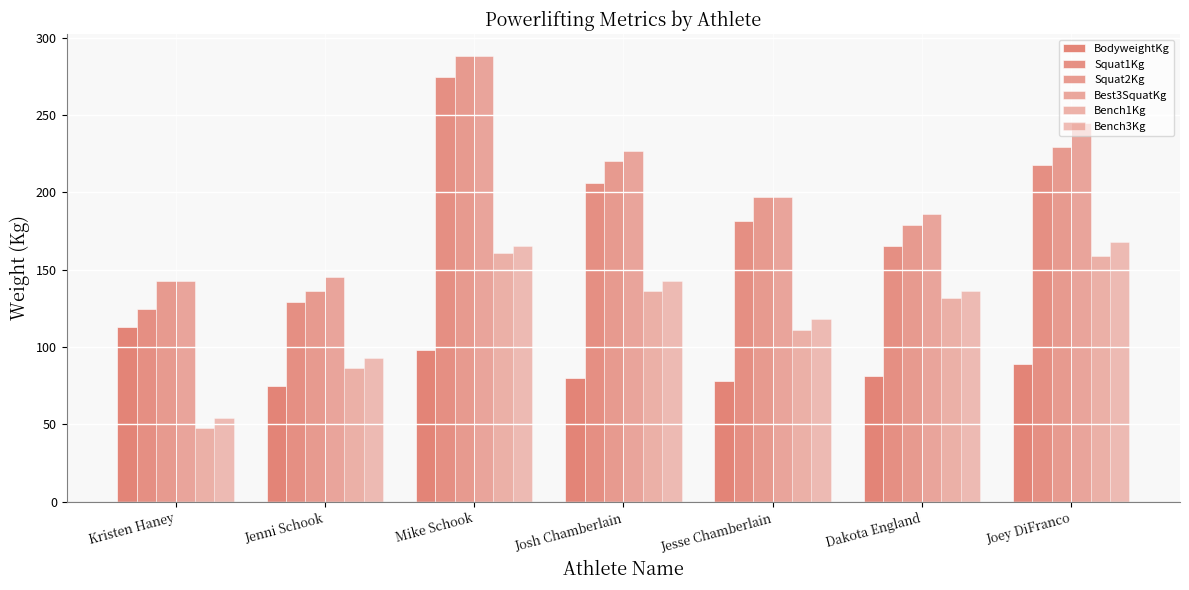

What is the difference between the highest and lowest values at Josh Chamberlain?

146.8